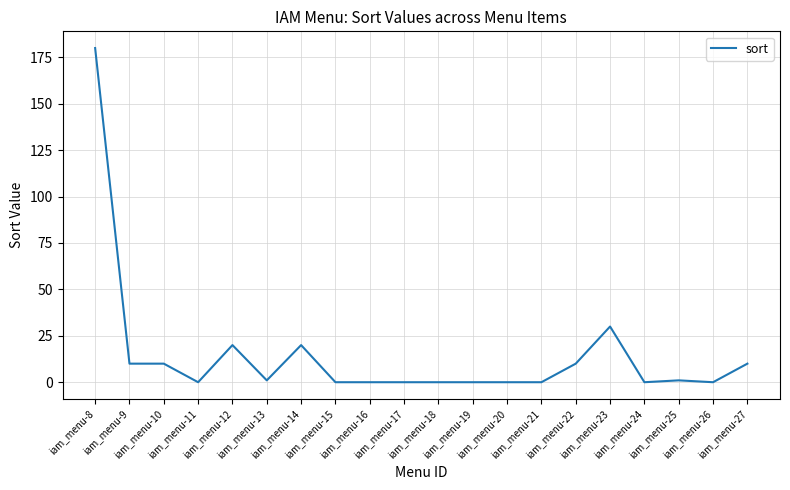

What is the difference between the maximum and minimum values?

180